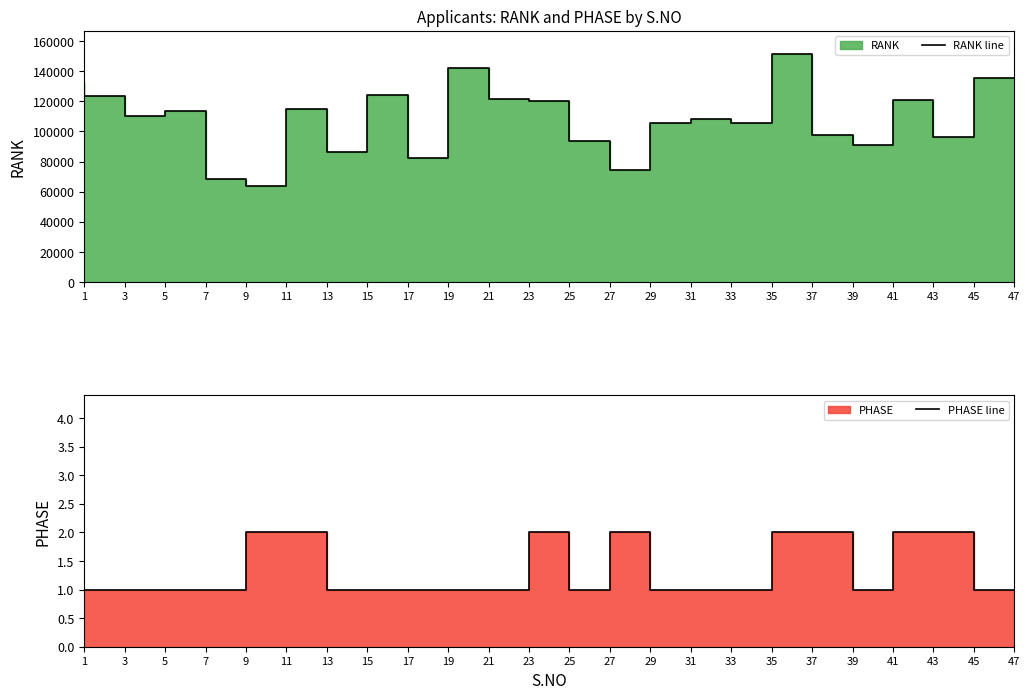

True or false: RANK line has more than 0 interior local peaks.

True